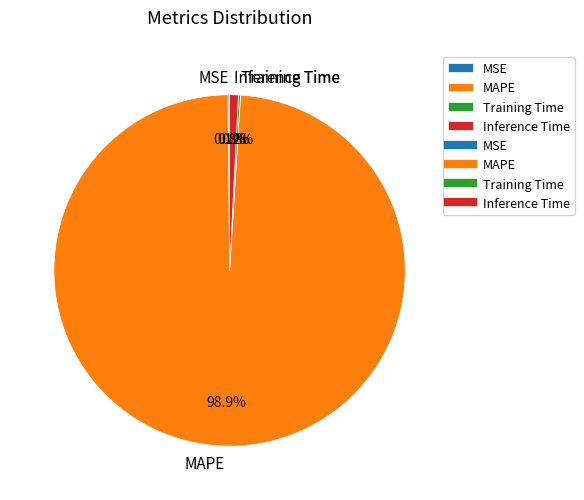

Which category has the biggest portion of the pie?

MAPE